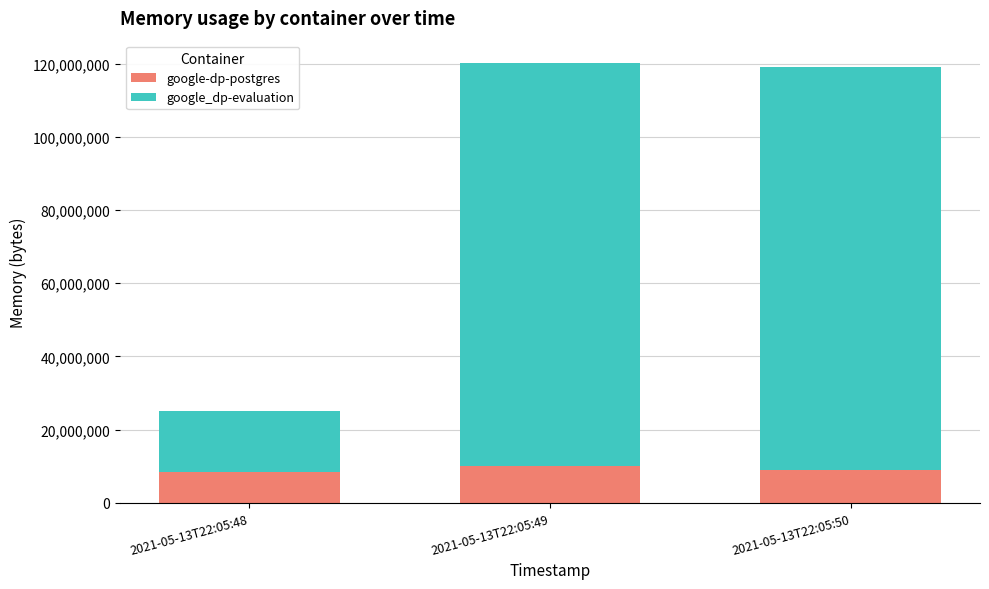

The value of google-dp-postgres at 2021-05-13T22:05:50 is 2726752. True or false?

False